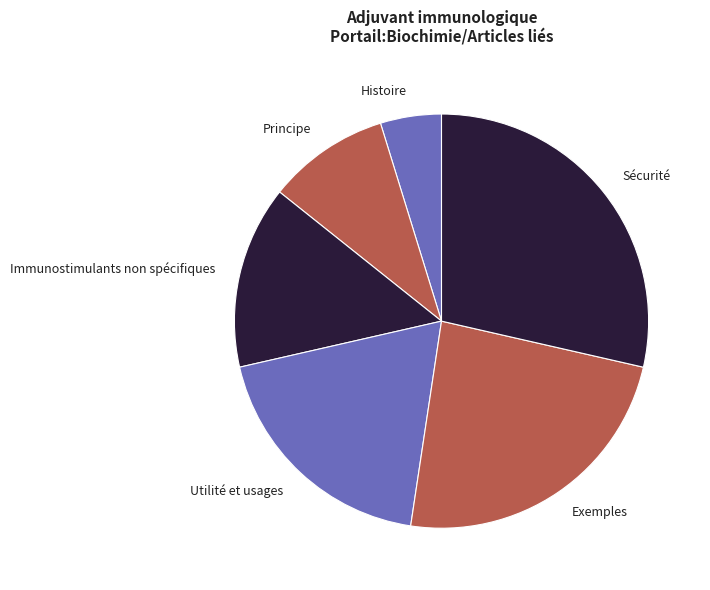

Which category has the smallest portion of the pie?

Histoire